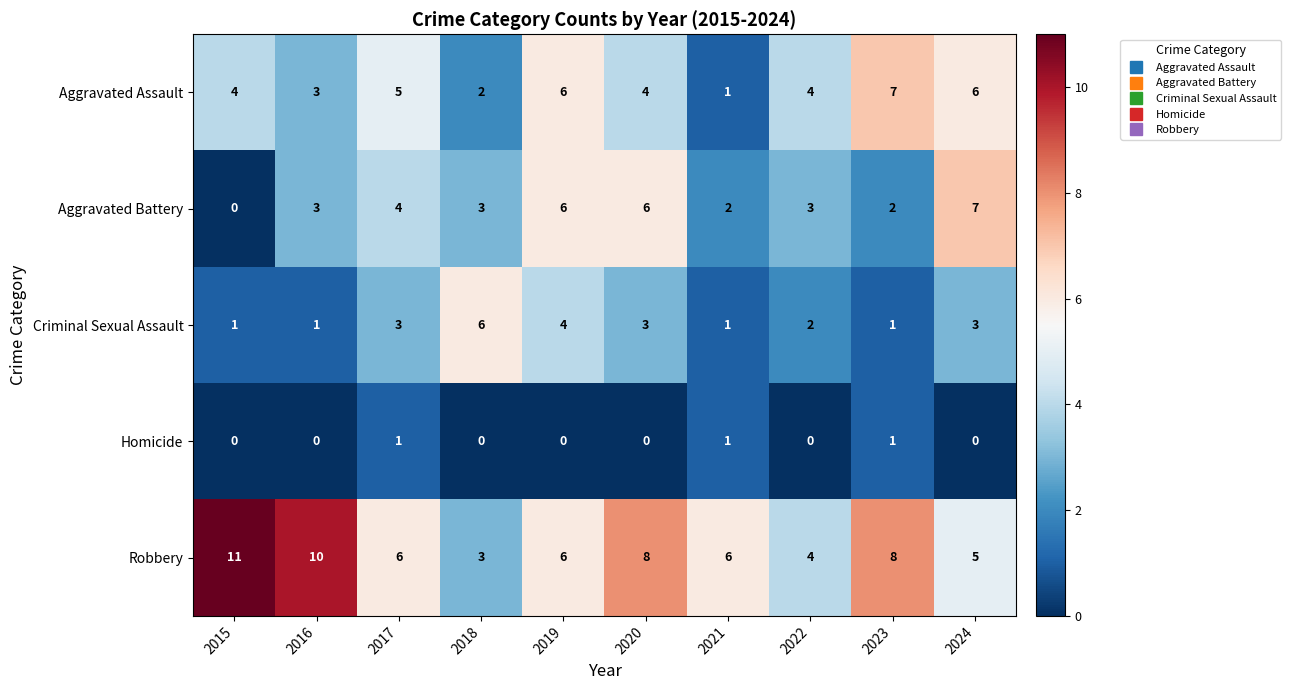

Which category has the highest value across all series?

2015